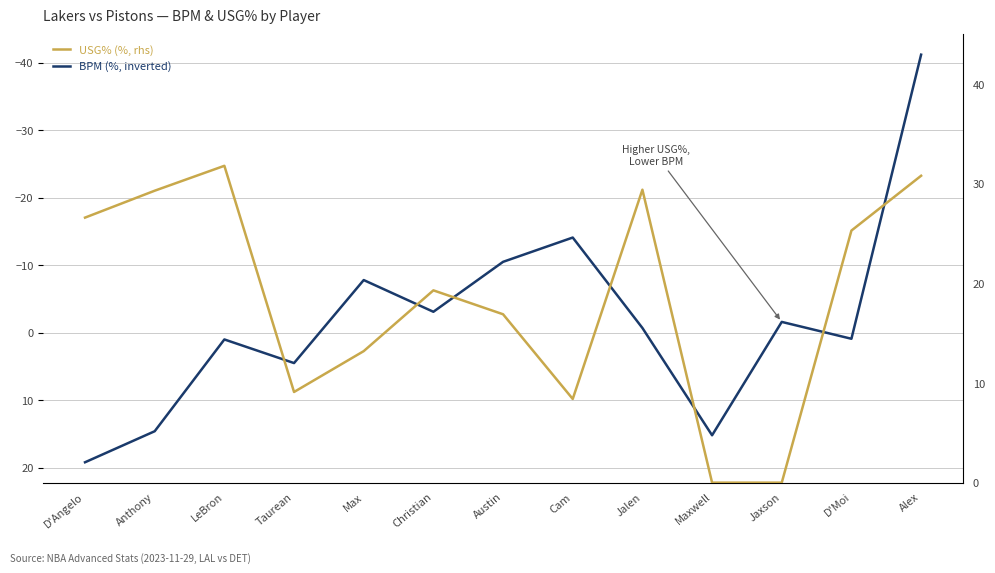

Does the chart have visible grid lines?

Yes